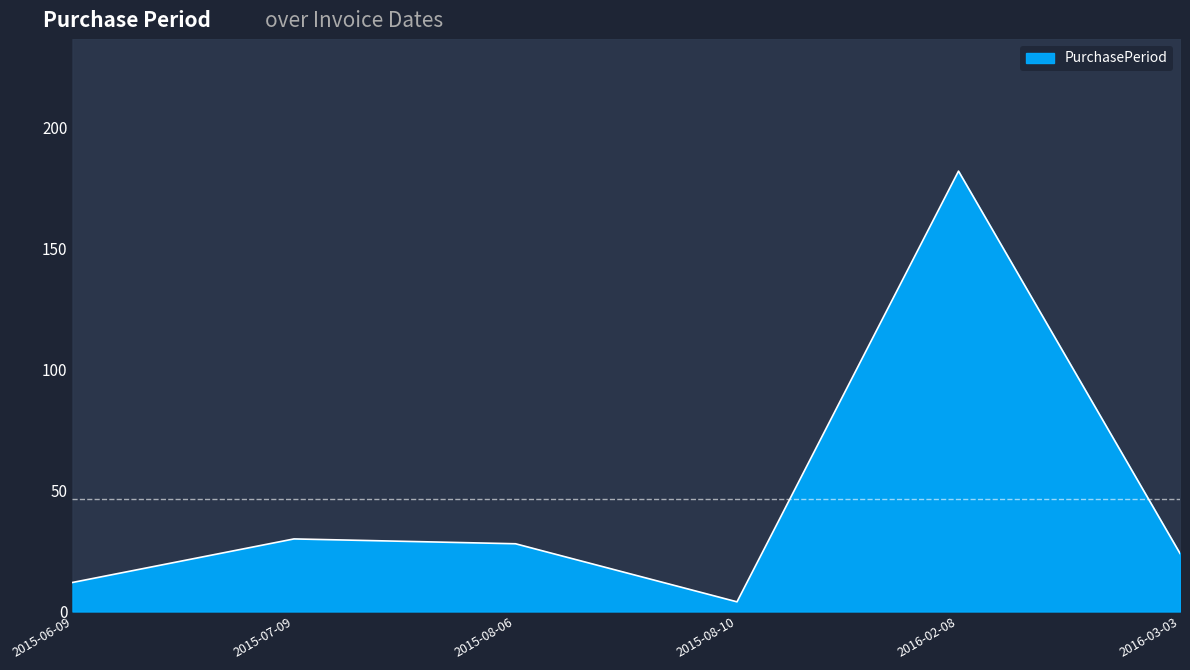

True or false: there are more than 2 points higher than both neighbors.

False